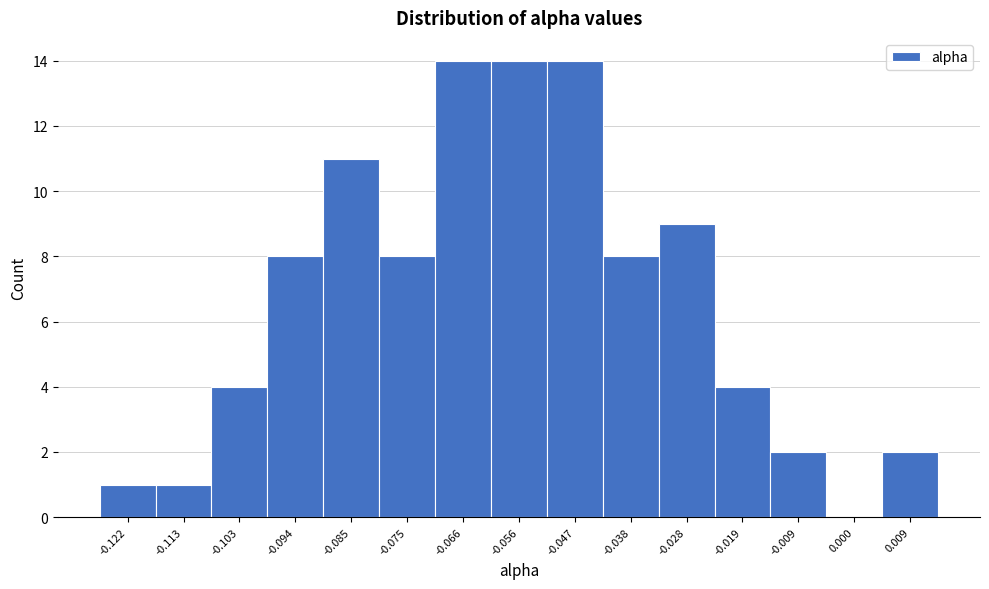

Reading left to right, transcribe all the data shown in this chart.

-0.122=1	-0.113=1	-0.103=4	-0.094=8	-0.085=11	-0.075=8	-0.066=14	-0.056=14	-0.047=14	-0.038=8	-0.028=9	-0.019=4	-0.009=2	0.000=0	0.009=2